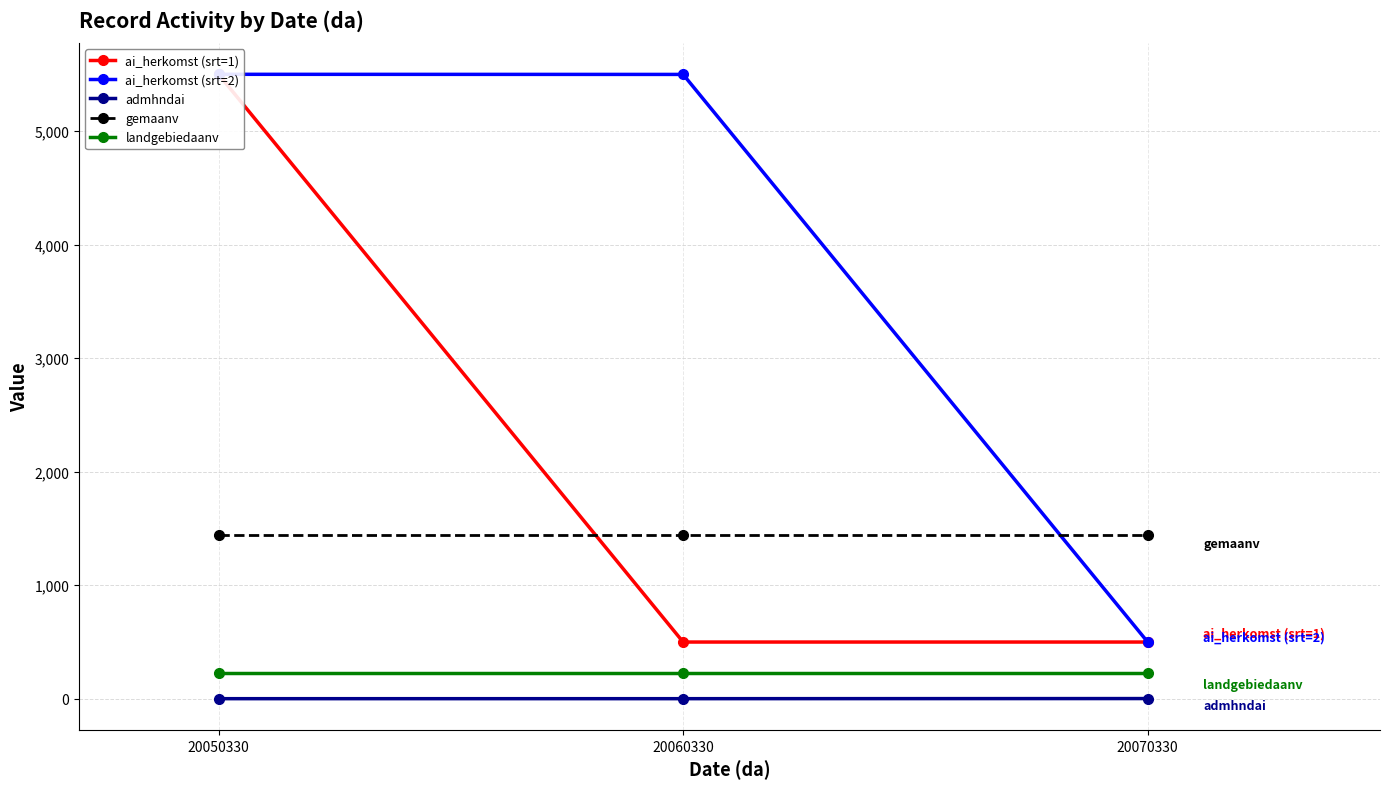

Is the value of admhndai at 20050330 greater than the value of ai_herkomst (srt=2) at 20070330?

No